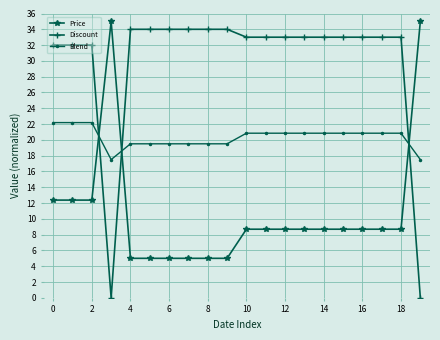

Reading left to right, transcribe all the data shown in this chart.

Price: 12.4	12.4	12.4	35.0	5.0	5.0	5.0	5.0	5.0	5.0	8.7	8.7	8.7	8.7	8.7	8.7	8.7	8.7	8.7	35.0
Discount: 32.0	32.0	32.0	0.0	34.0	34.0	34.0	34.0	34.0	34.0	33.0	33.0	33.0	33.0	33.0	33.0	33.0	33.0	33.0	0.0
Blend: 22.2	22.2	22.2	17.5	19.5	19.5	19.5	19.5	19.5	19.5	20.8	20.8	20.8	20.8	20.8	20.8	20.8	20.8	20.8	17.5